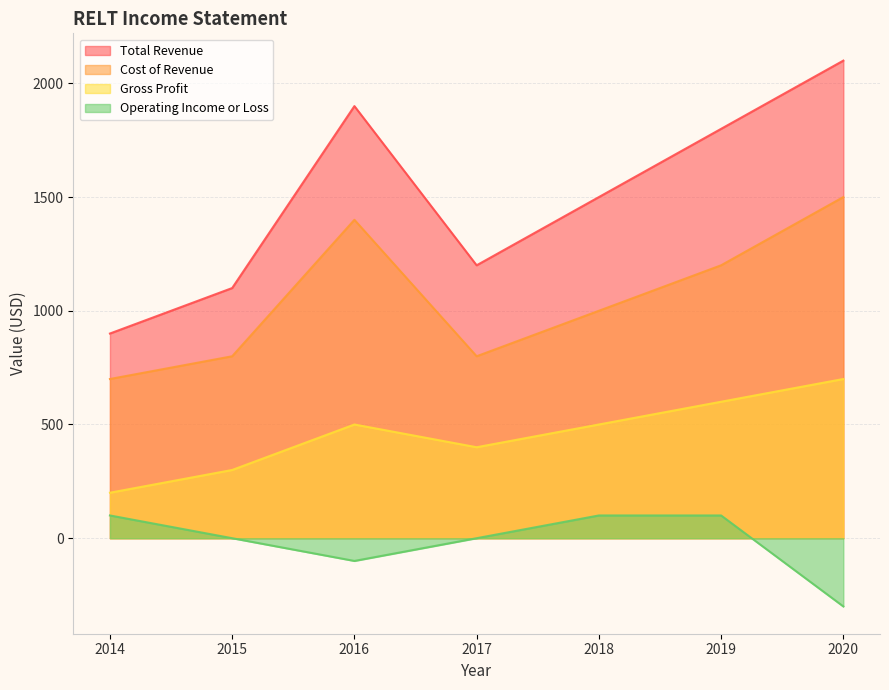

What is the sum of the Total Revenue values at 2015 and 2016?

3000